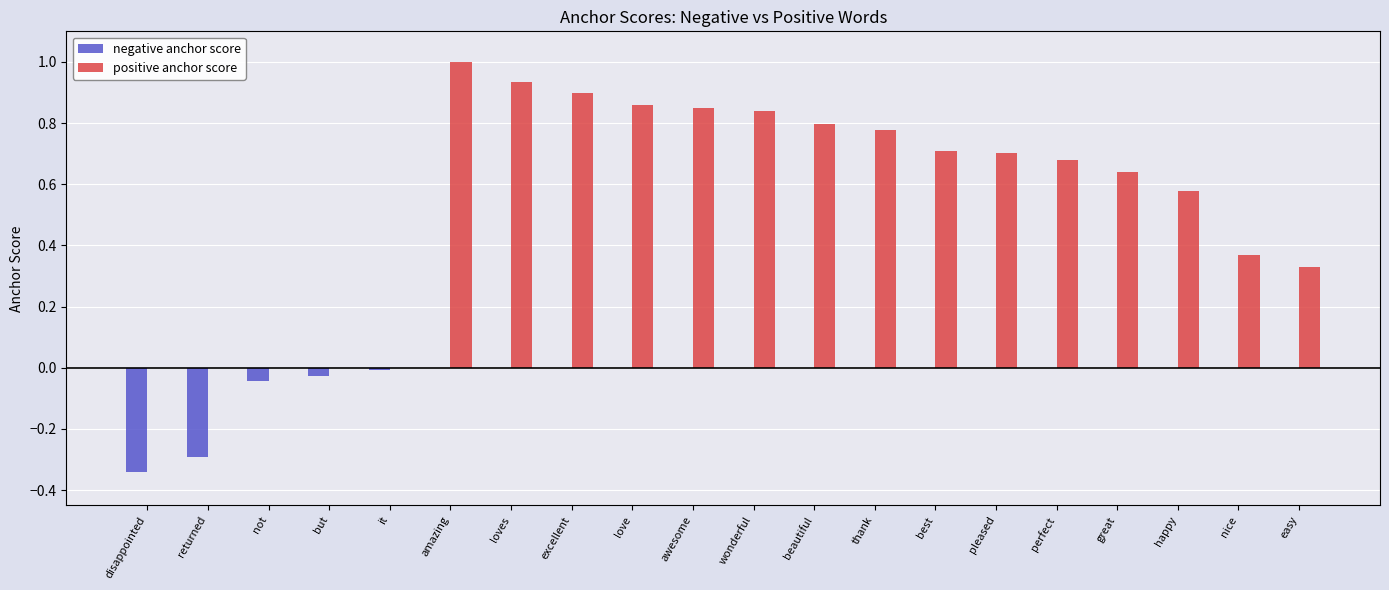

What are all the series names shown in the legend?

negative anchor score, positive anchor score